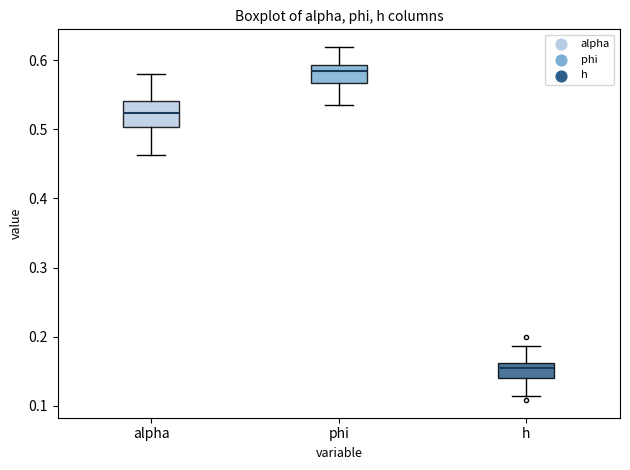

Which box has the highest median line?

phi